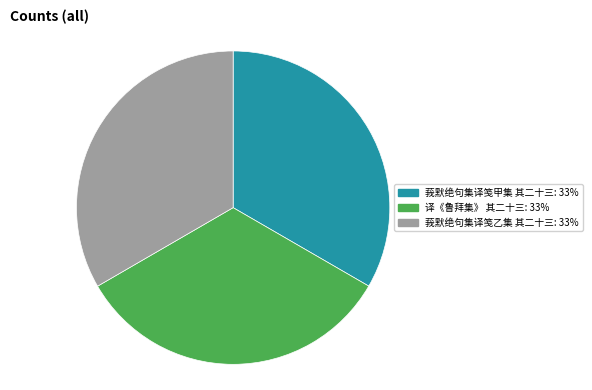

How many segments does this pie chart have?

3